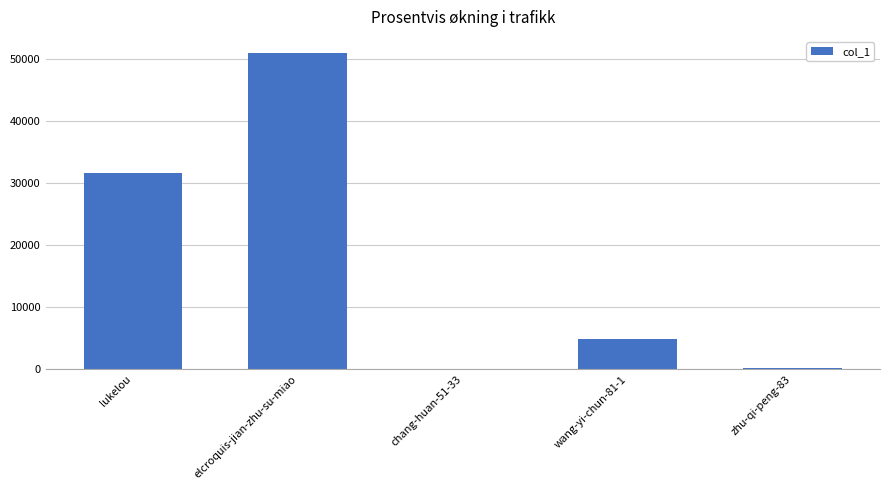

Which label corresponds to the largest value in the chart?

elcroquis-jian-zhu-su-miao